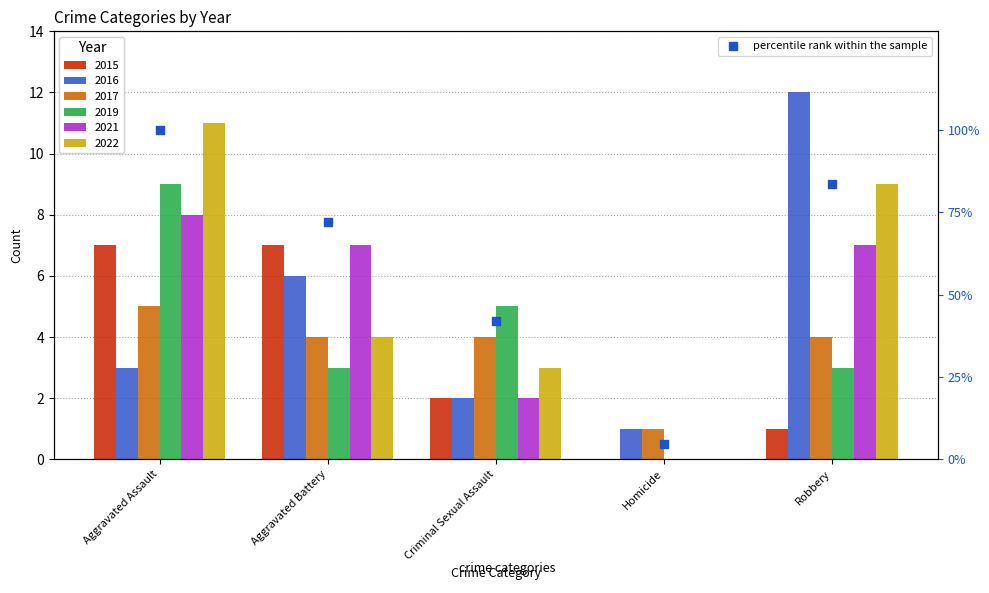

Which has a higher value, Homicide or Aggravated Assault?

Aggravated Assault